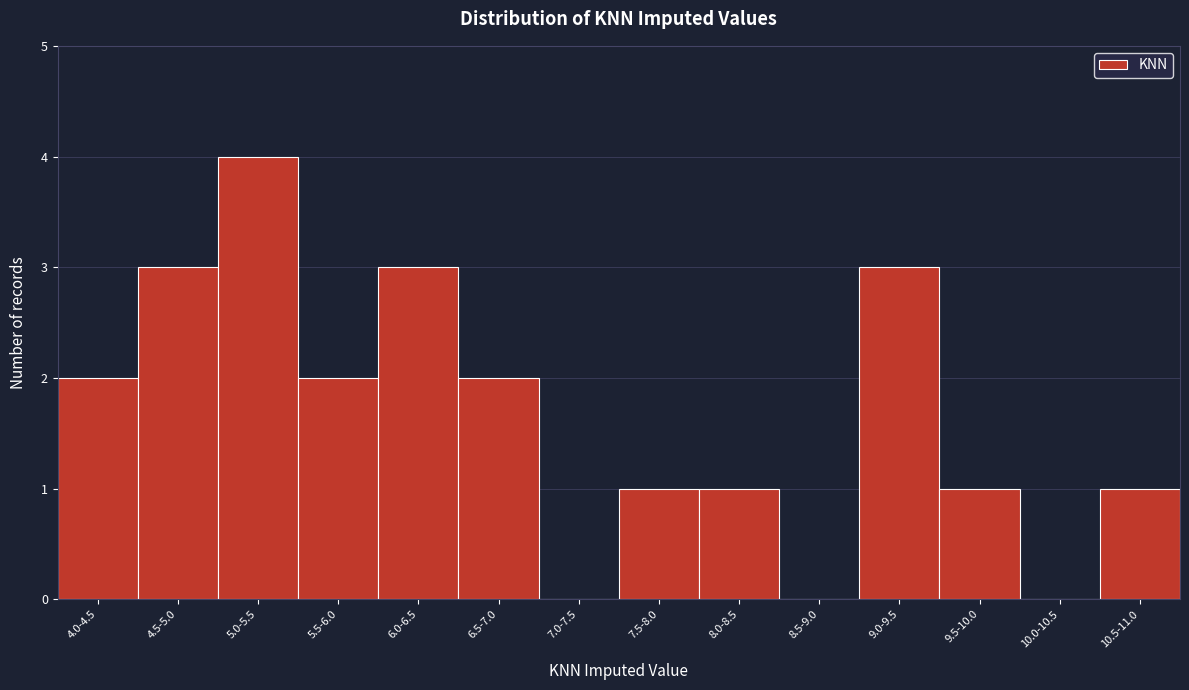

Reading right to left, extract all data points from this chart.

10.5-11.0=1	10.0-10.5=0	9.5-10.0=1	9.0-9.5=3	8.5-9.0=0	8.0-8.5=1	7.5-8.0=1	7.0-7.5=0	6.5-7.0=2	6.0-6.5=3	5.5-6.0=2	5.0-5.5=4	4.5-5.0=3	4.0-4.5=2